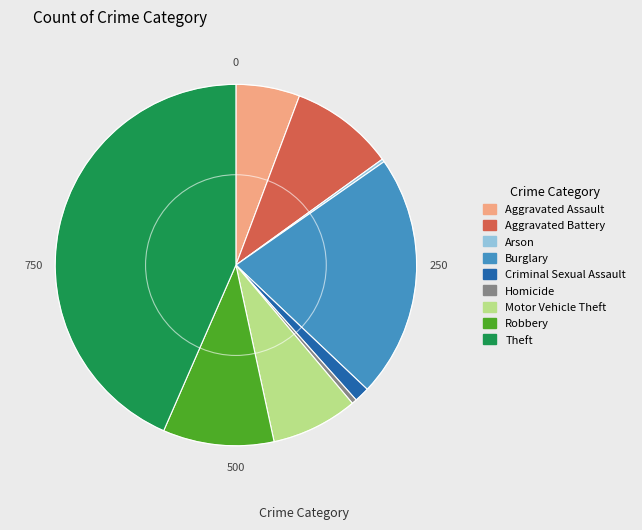

Does Robbery account for over 50% of the chart?

No